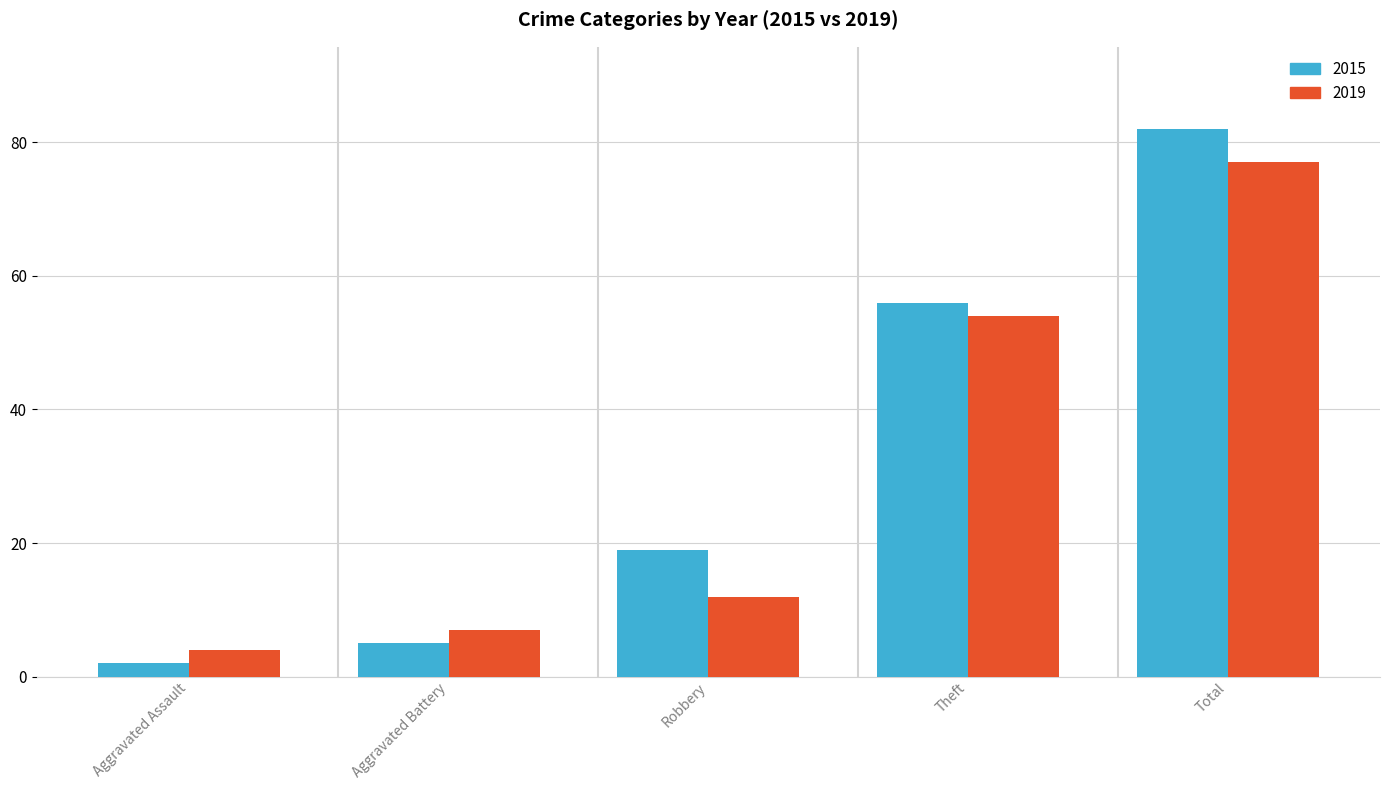

What is the label of the 2nd bar from the right?

Theft